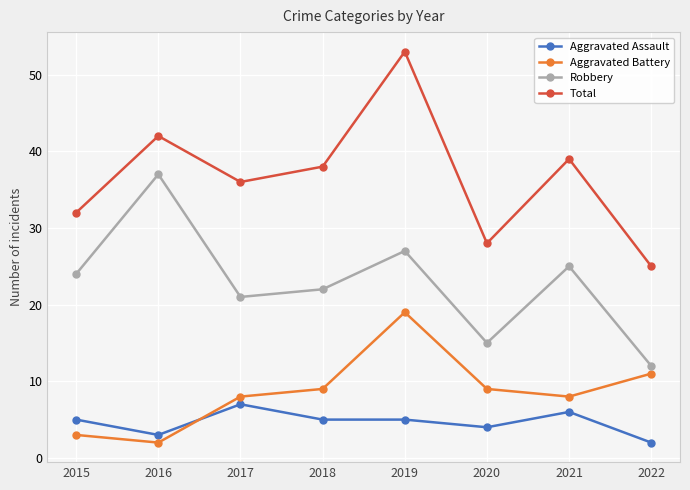

What is the spread (max minus min) of values at 2021?

33